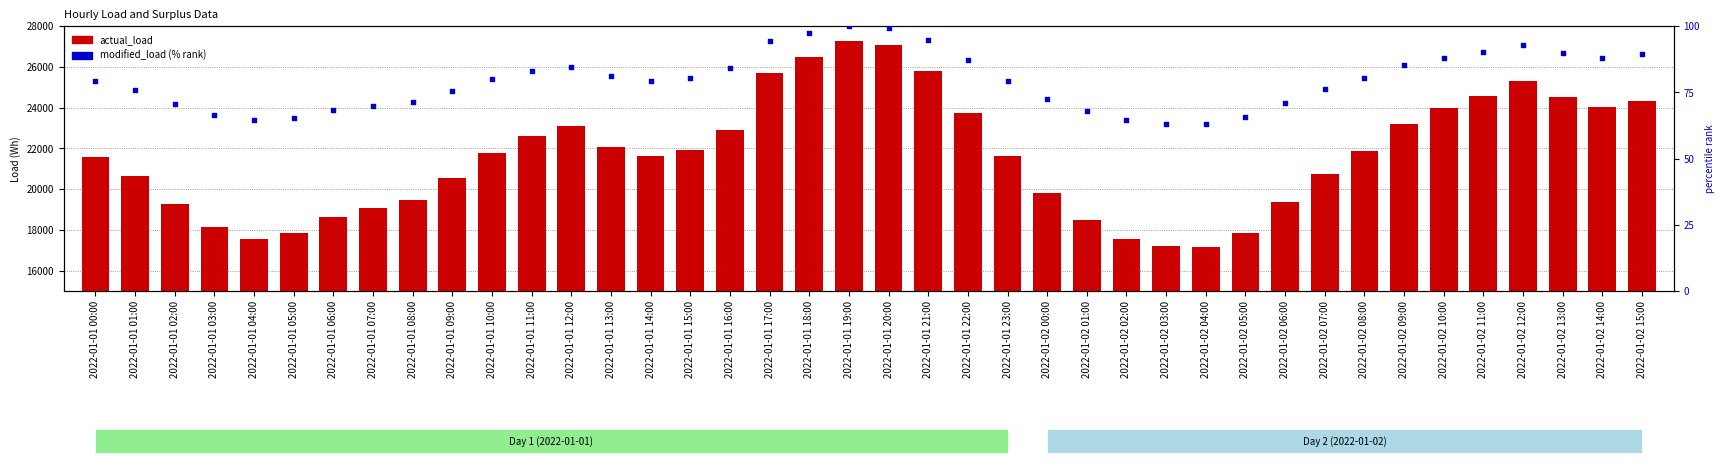

At which category is the sum across all series the highest?

2022-01-01 19:00